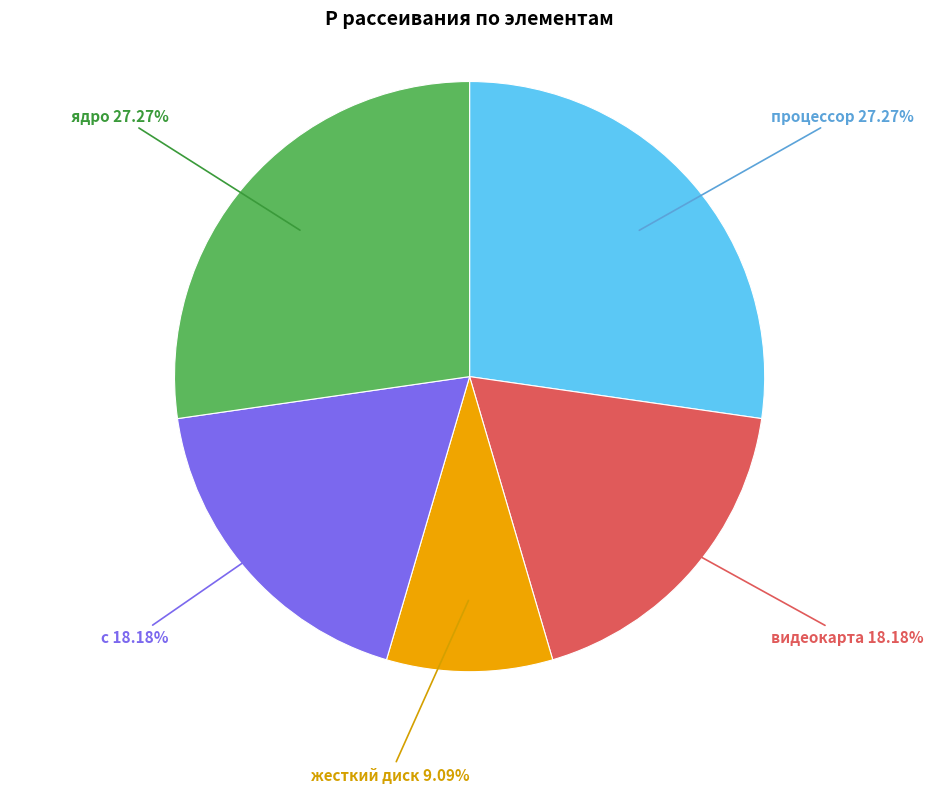

Does c account for over 50% of the chart?

No